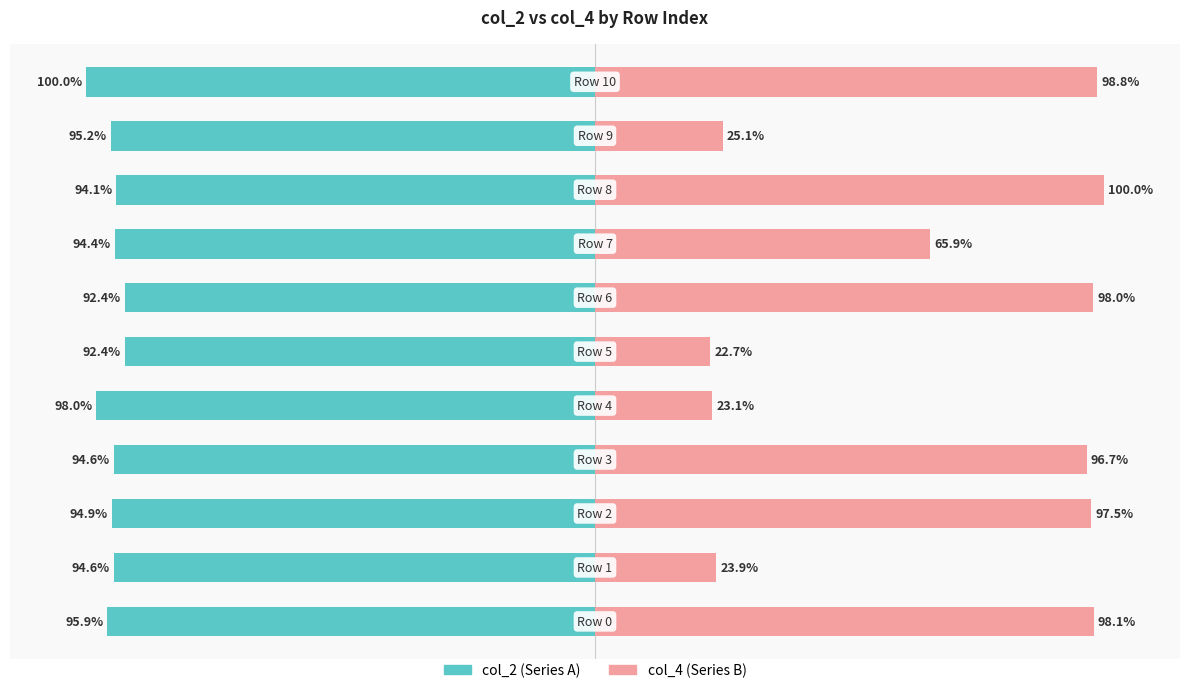

What is the lowest value of the col_4 series?

22.7